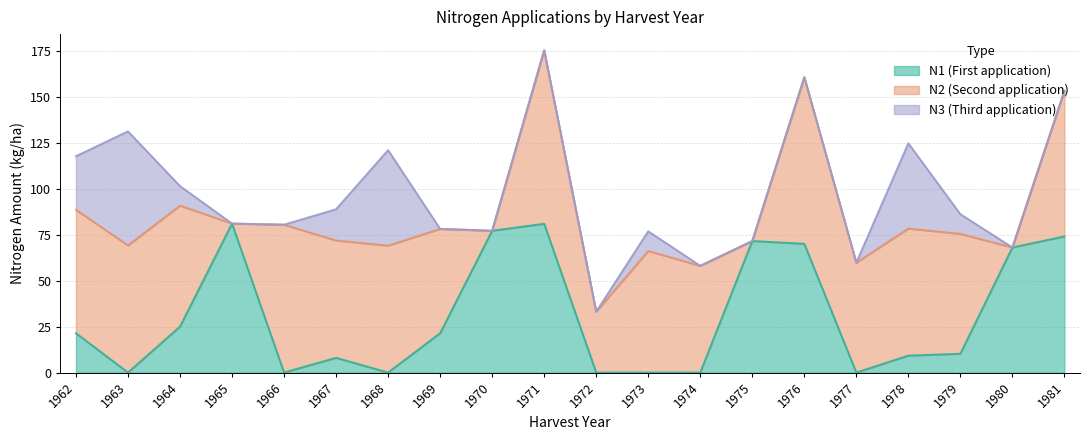

Reading left to right, transcribe all the data shown in this chart.

N1: 21.4	0.0	25.0	81.1	0.0	8.0	0.0	21.4	77.2	81.0	0.0	0.0	0.0	71.6	70.1	0.0	9.2	10.2	68.1	74.1
N2: 67.2	69.2	65.9	0.0	80.5	63.9	69.1	56.8	0.0	94.5	33.1	66.2	58.1	0.0	90.7	59.8	69.2	65.3	0.0	79.3
N3: 29.2	62.1	10.6	0.0	0.0	17.0	52.0	0.0	0.0	0.0	0.0	10.7	0.0	0.0	0.0	0.0	46.4	10.7	0.0	0.0